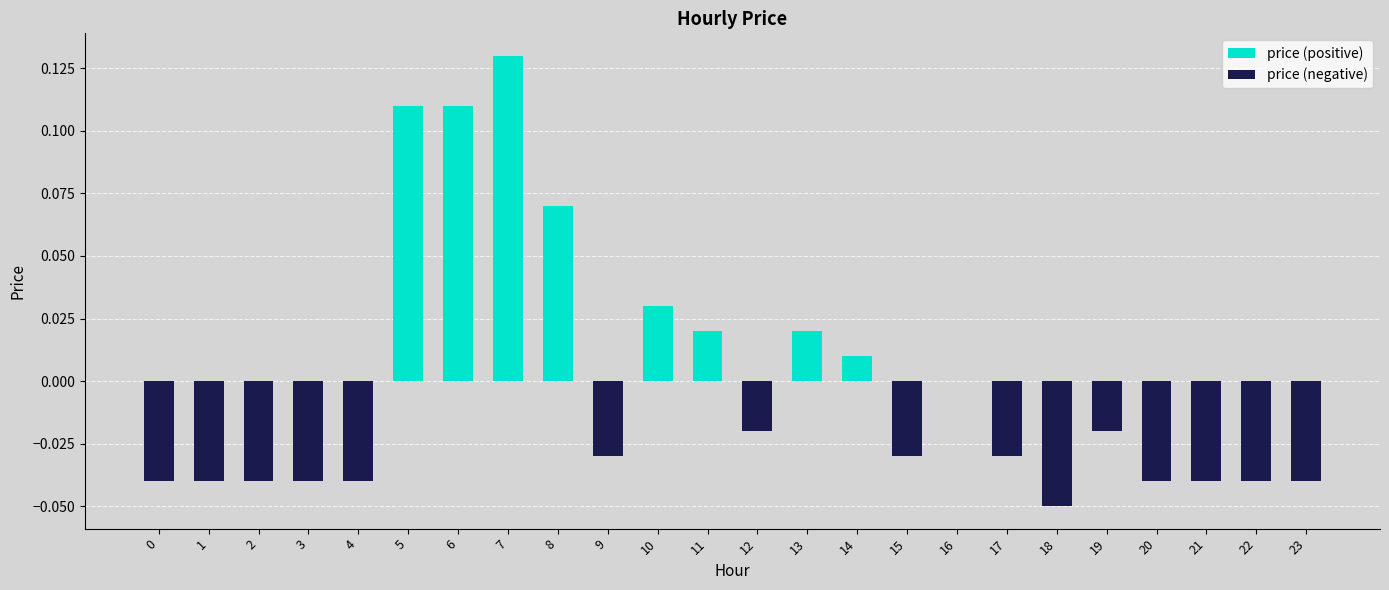

How many series are shown in this chart?

1